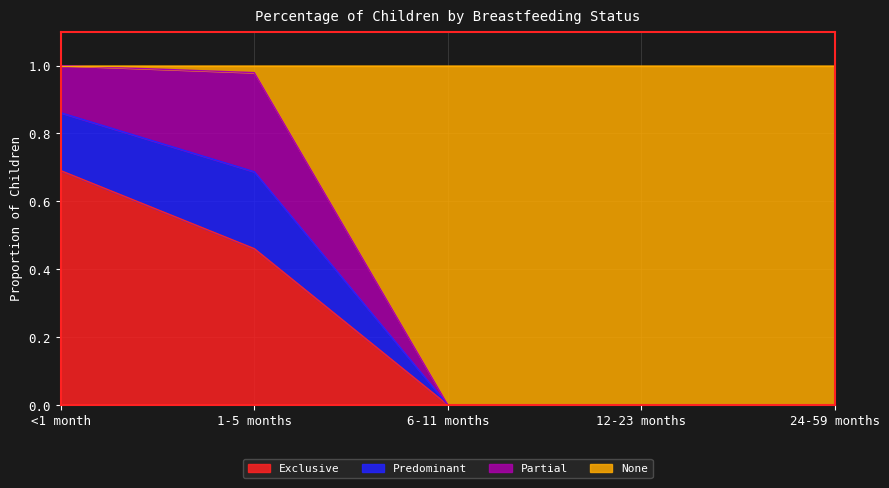

Which category has the highest value across all series?

<1 month